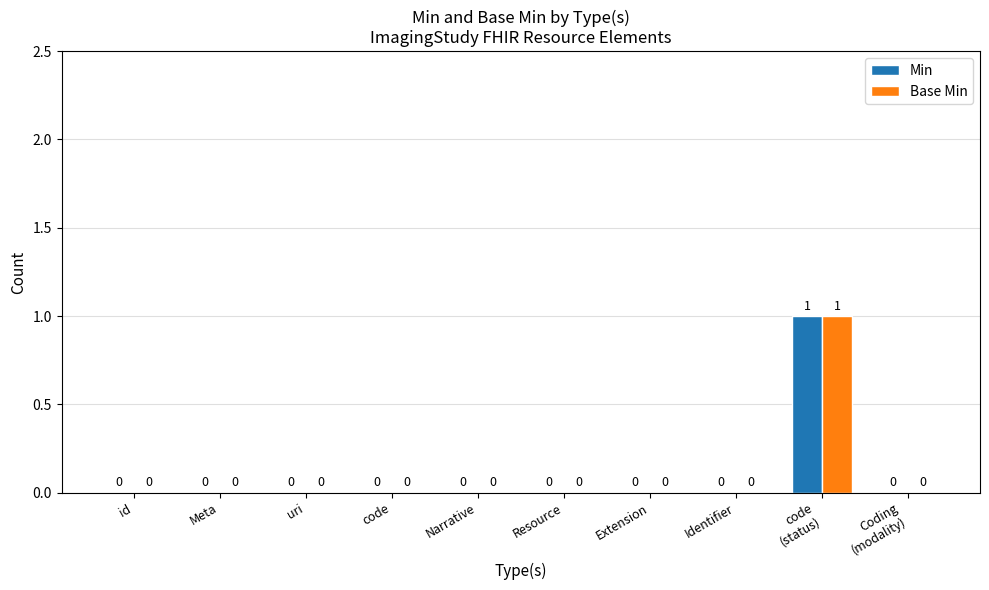

The value of Base Min at uri is -1. True or false?

False